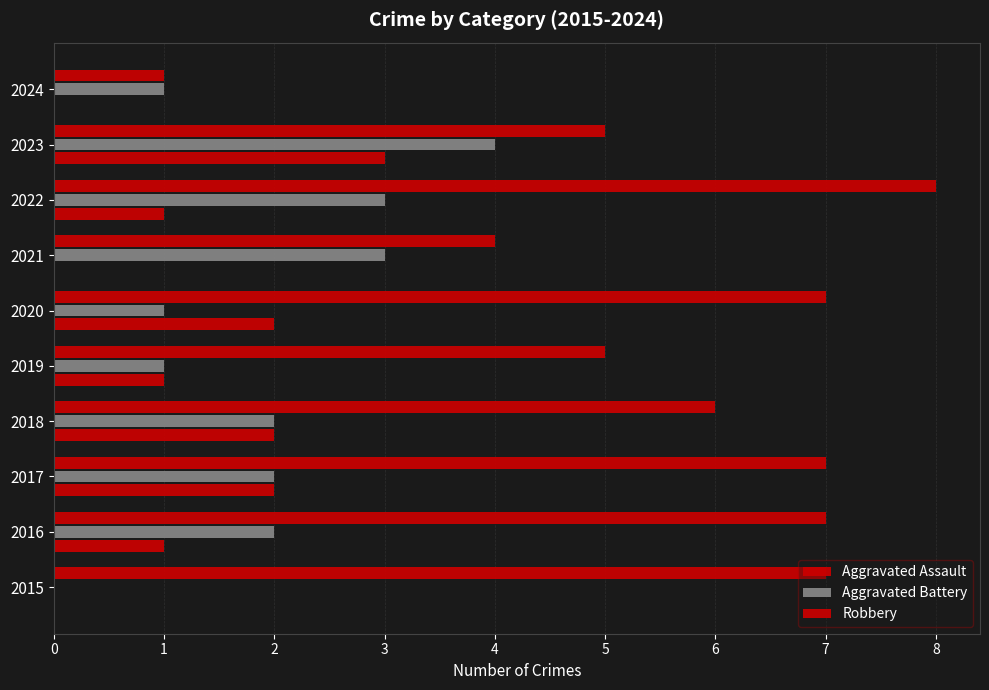

Count the number of categories in the chart.

10